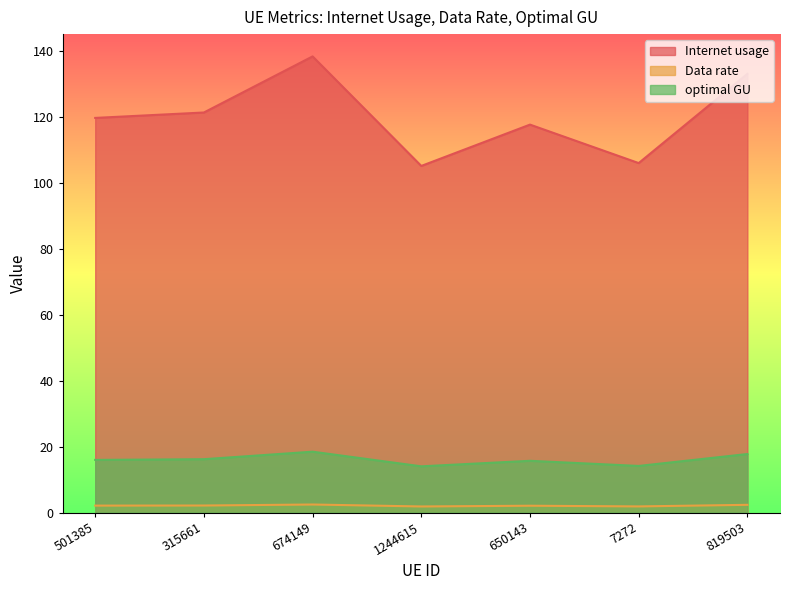

Rank the series at 315661 from lowest to highest value.

Data rate, optimal GU, Internet usage